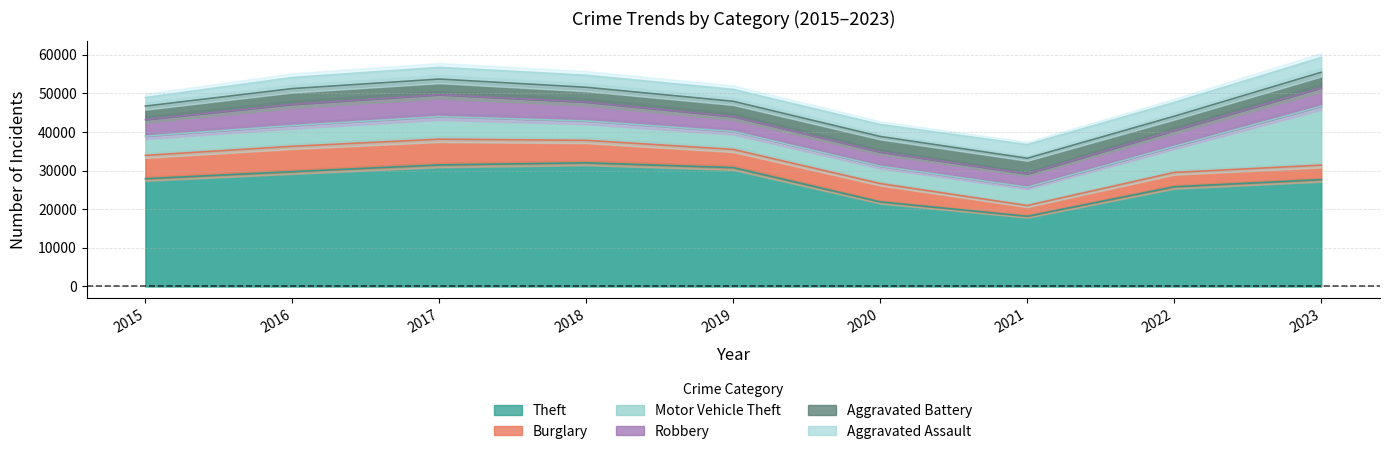

Where is Robbery nearest to the value 4572?

2023